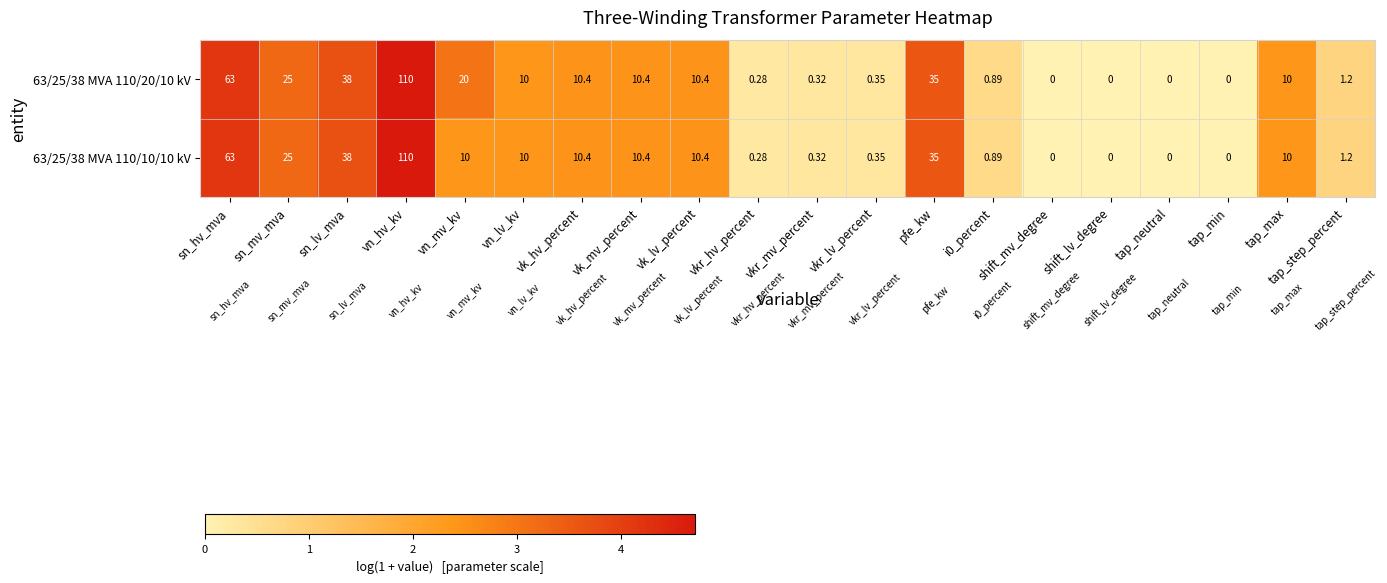

Which label corresponds to the largest value in the chart?

vn_hv_kv